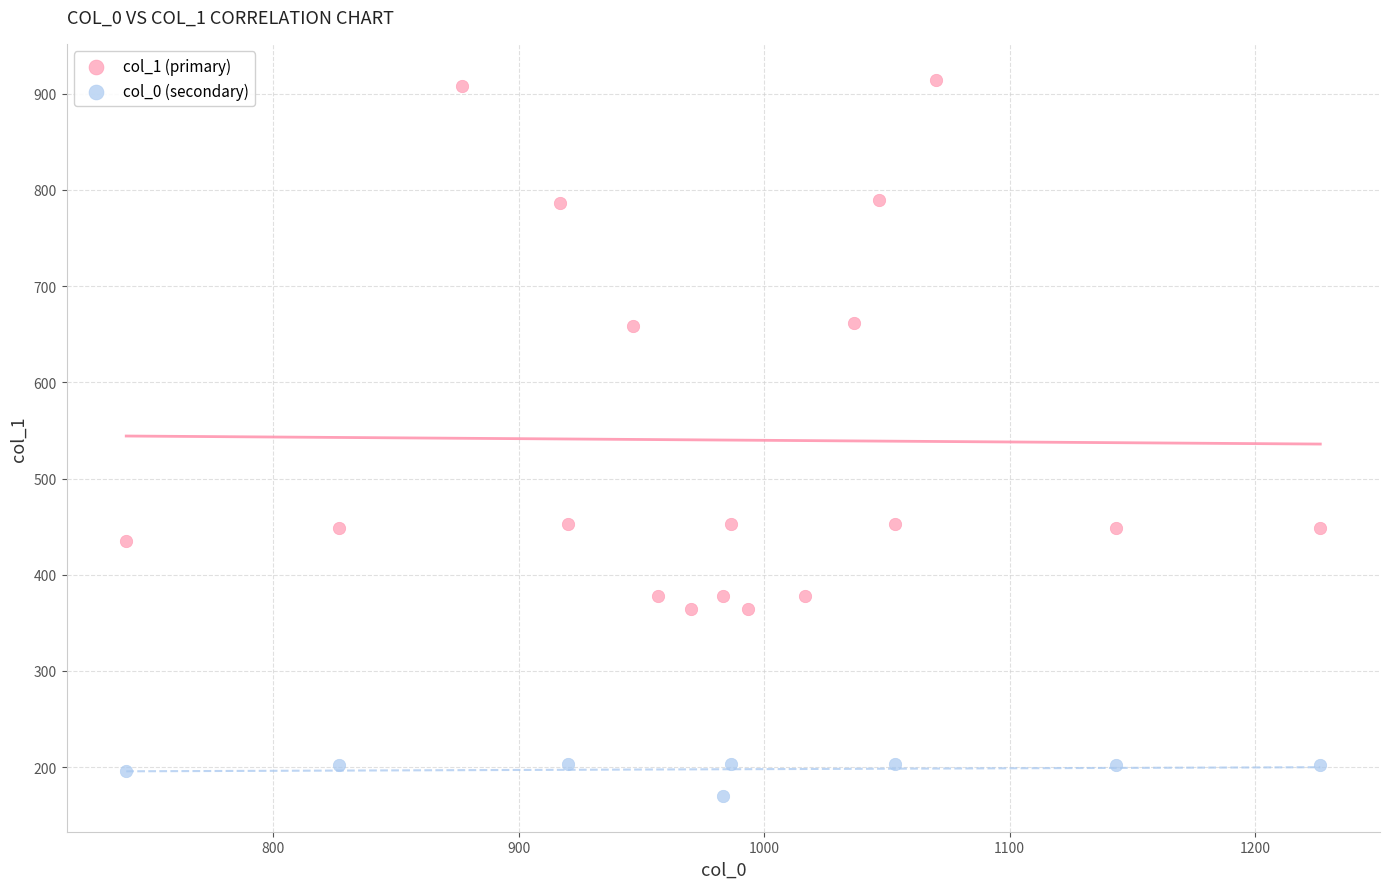

Which series has the widest spread of Y values?

col_1 (primary)